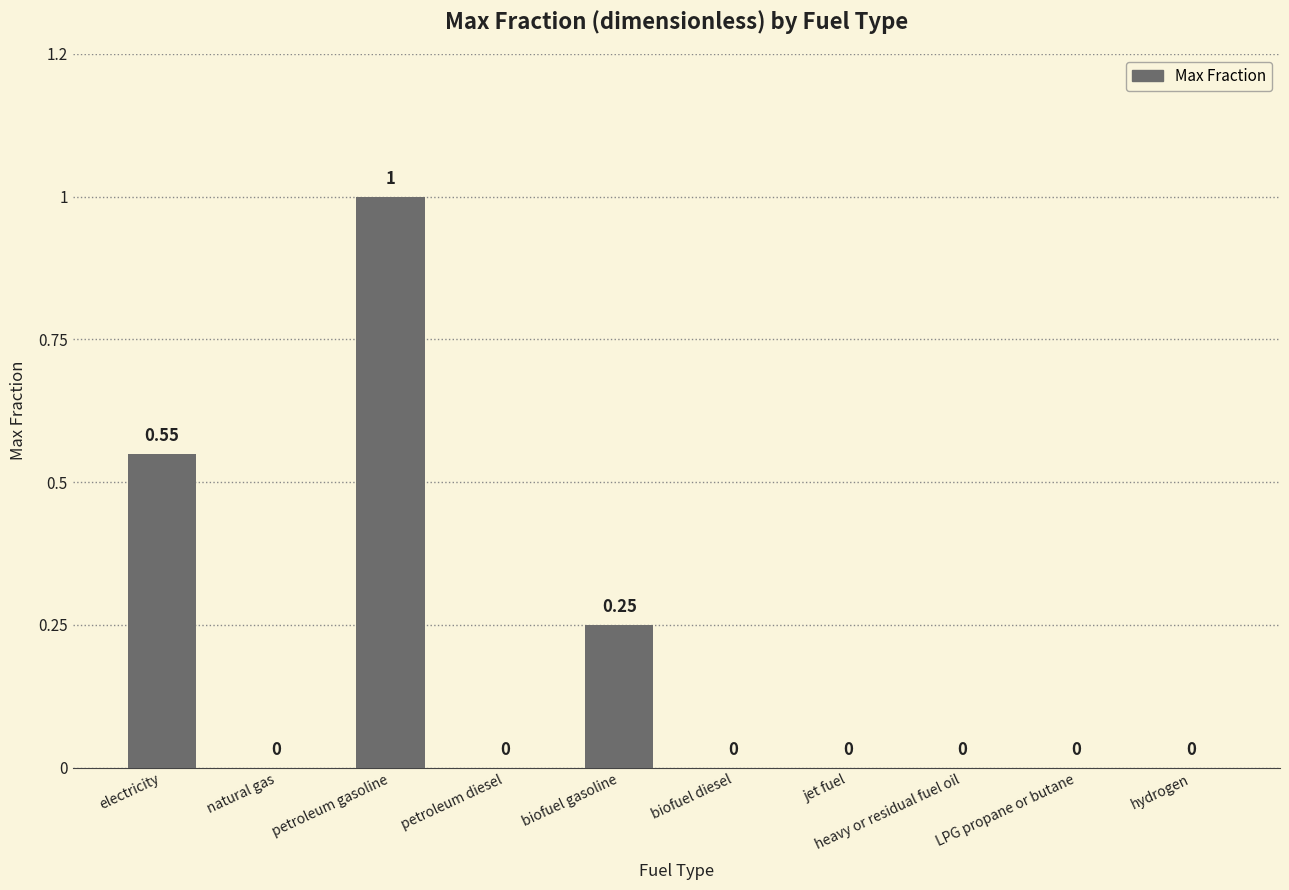

Is it true that the value at LPG propane or butane is 0.0?

True